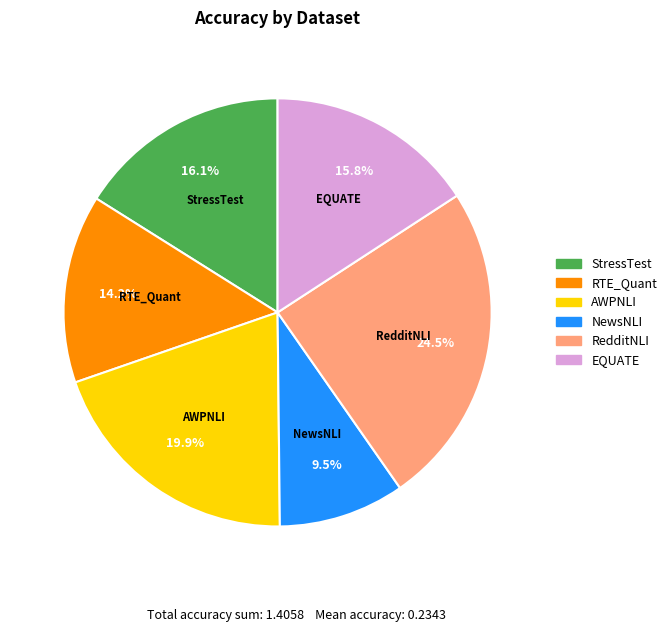

What is the largest slice in the pie chart?

RedditNLI